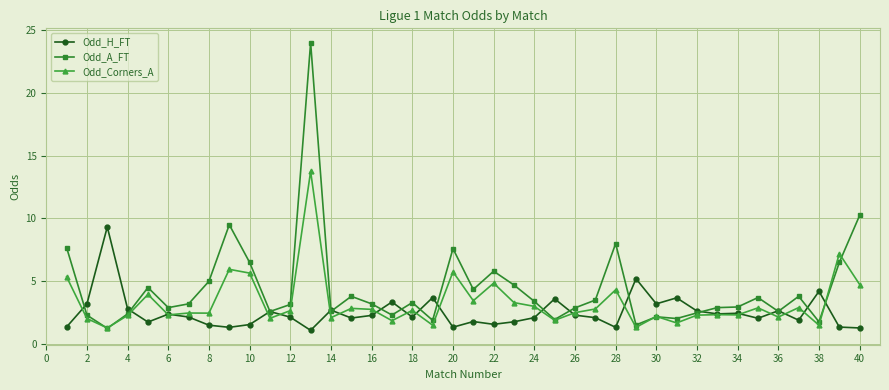

Rank the series by their maximum value, from highest to lowest.

Odd_A_FT, Odd_Corners_A, Odd_H_FT